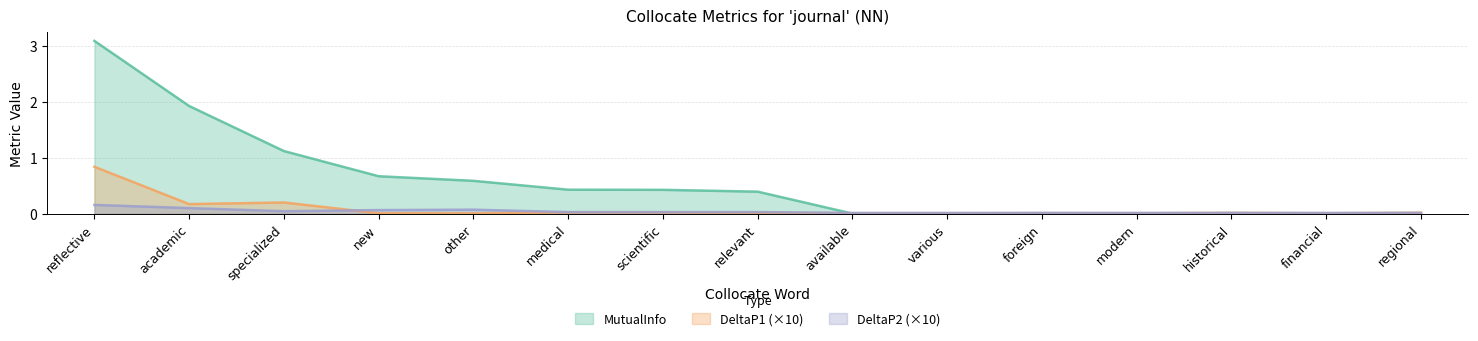

Which series changed the most between medical and regional?

MutualInfo